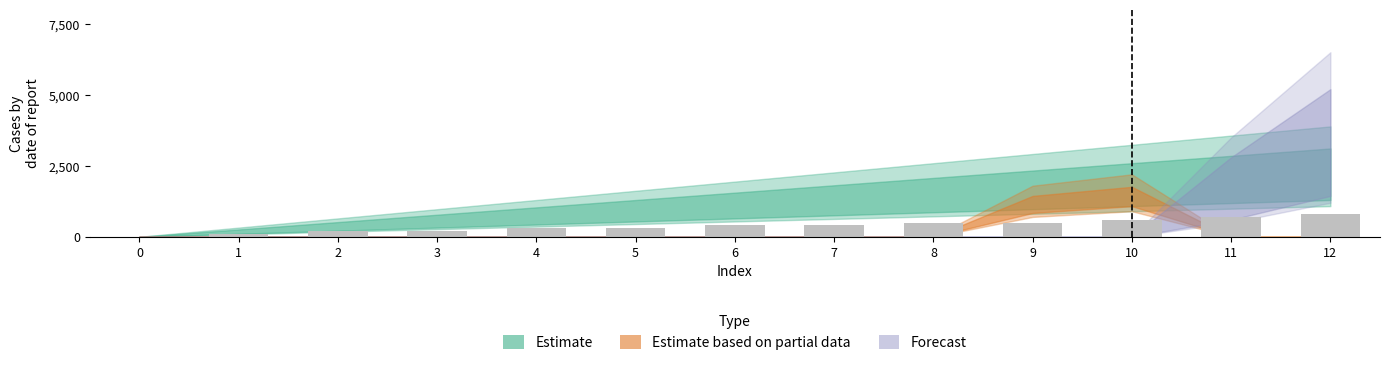

Which category has the highest value across all series?

12